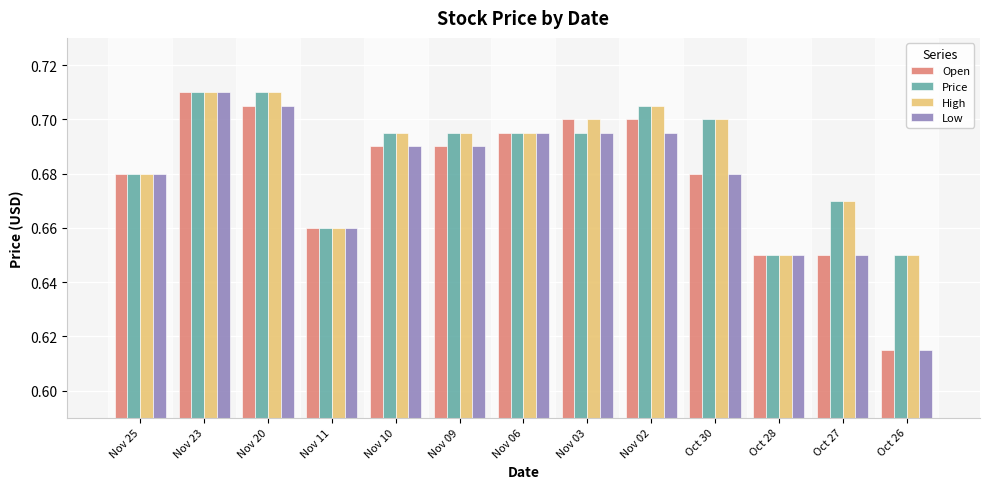

What is the total value across all series at Nov 20?

2.8